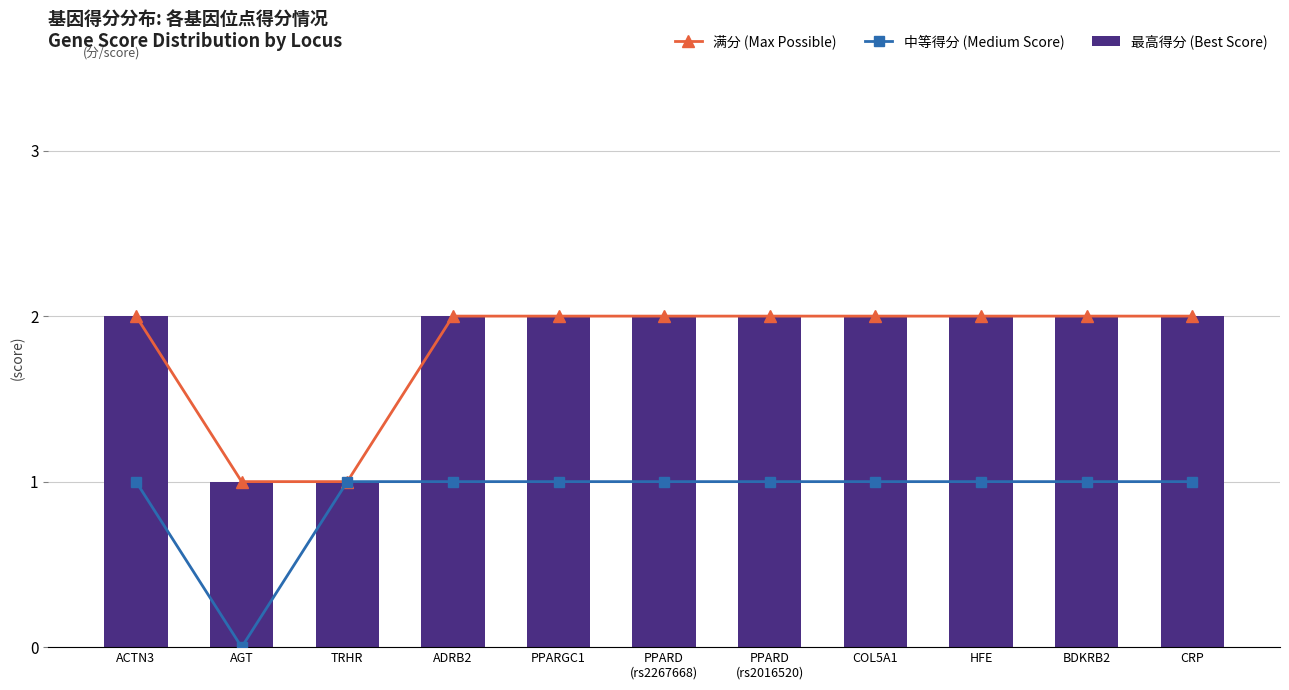

At which category is the sum across all series the highest?

ACTN3